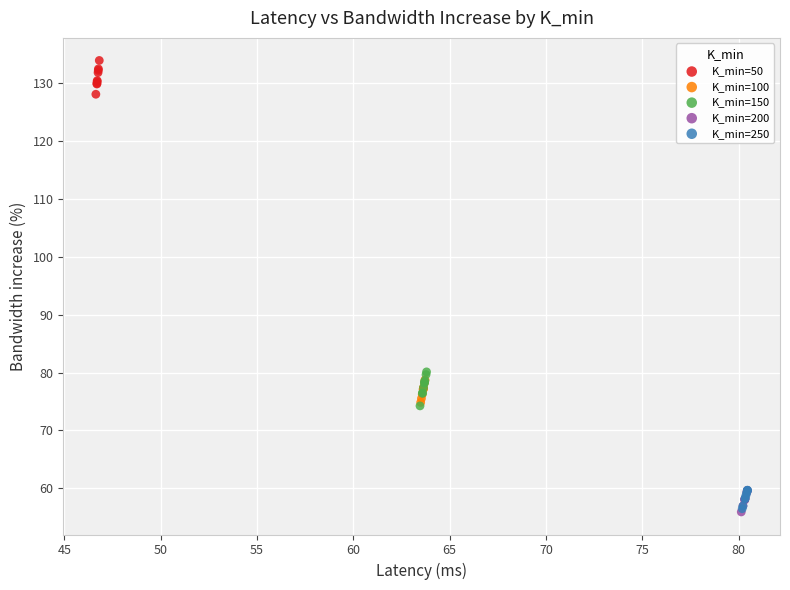

Which series reaches the maximum Y coordinate?

K_min=50